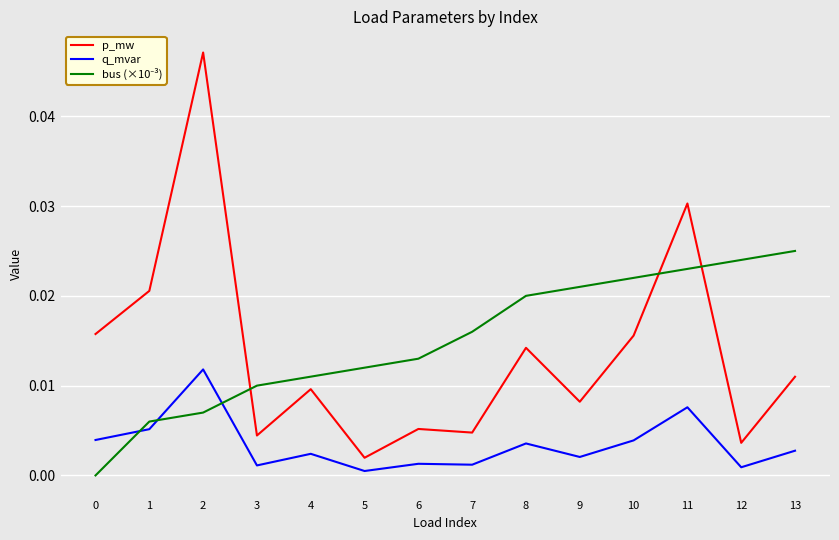

Does the chart display data point markers on the line(s)?

No